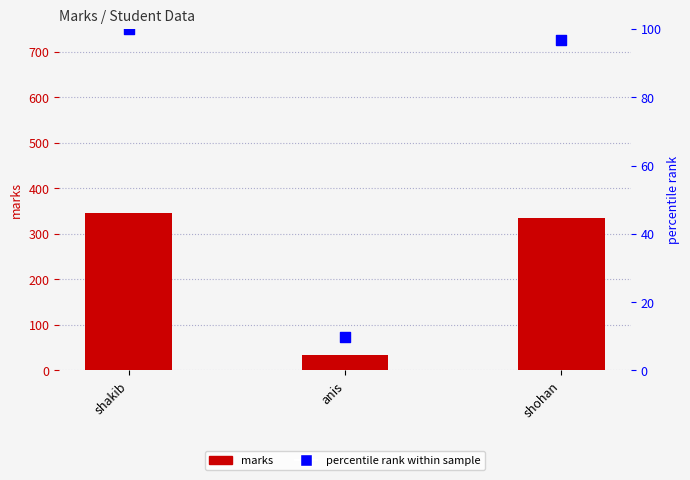

At how many categories does at least one series exceed 62?

2